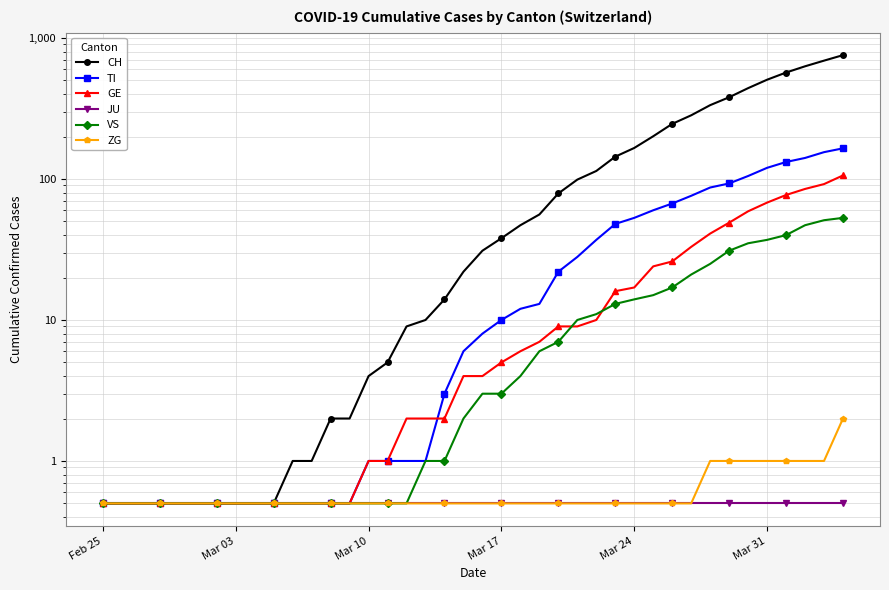

Rank the series by their maximum value, from highest to lowest.

CH, TI, GE, VS, ZG, JU